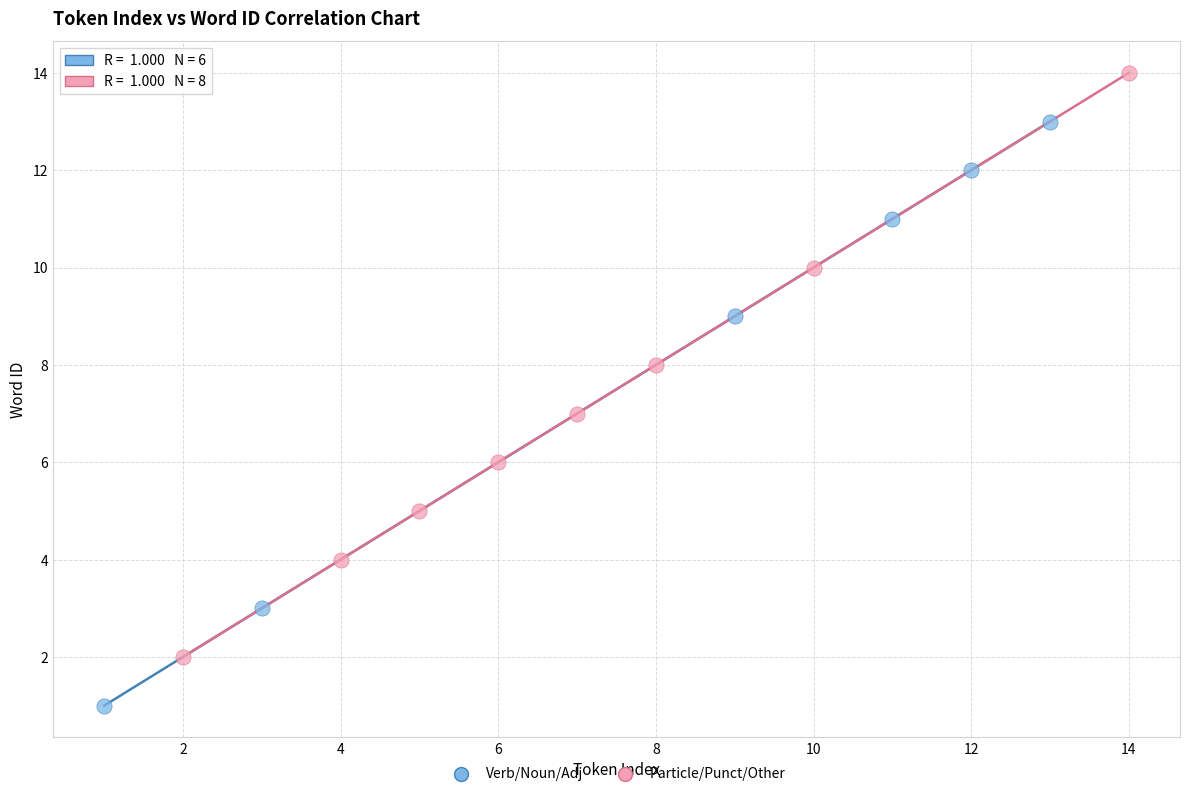

What are all the series names shown in the legend?

Verb/Noun/Adj, Particle/Punct/Other